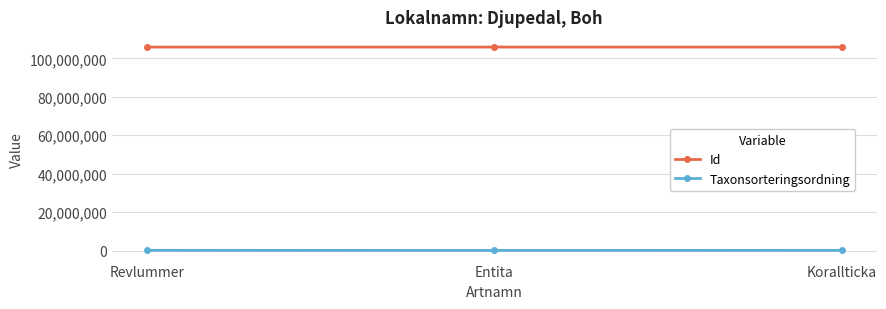

At Revlummer, list the series in order from largest to smallest.

Id, Taxonsorteringsordning